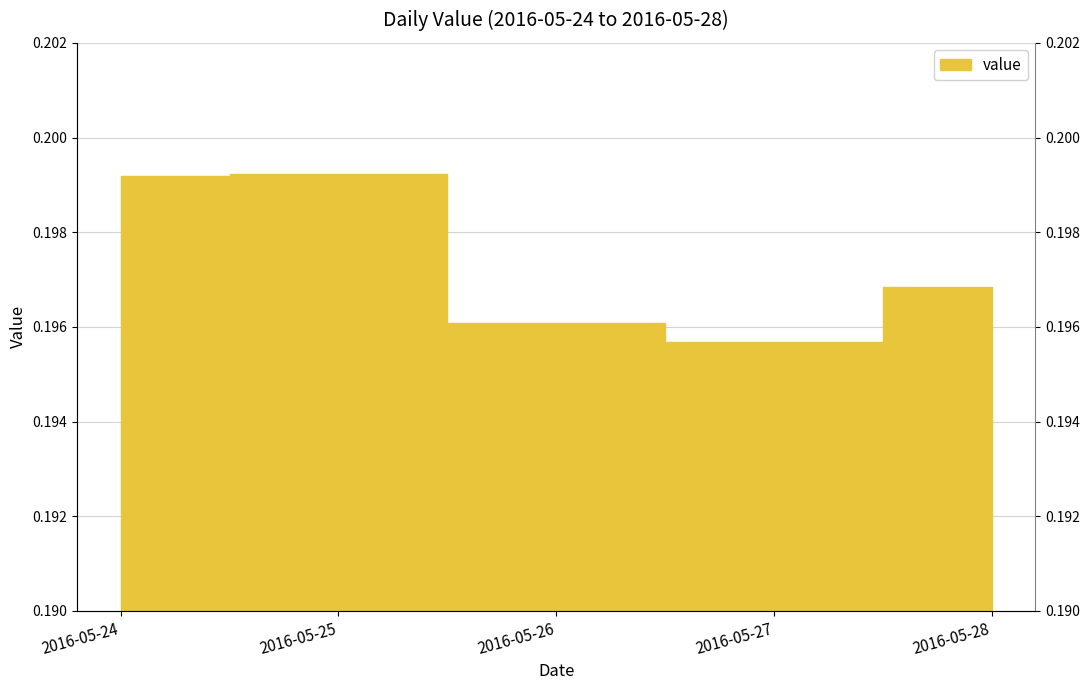

Reading left to right, extract all data points from this chart.

0.2	0.2	0.2	0.2	0.2